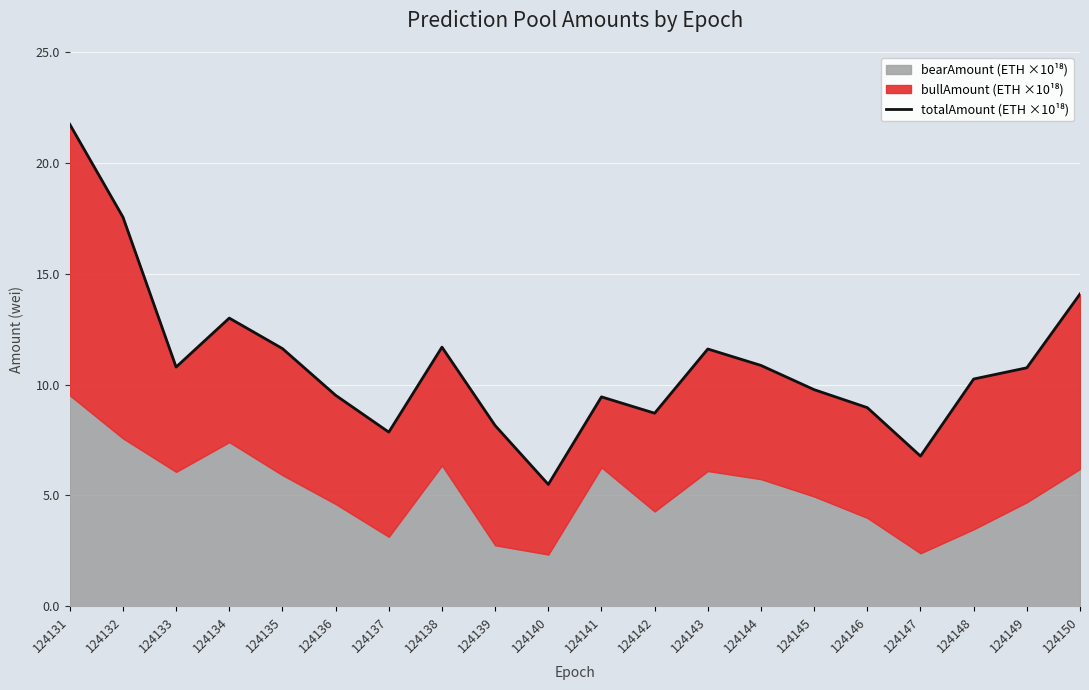

Approximately how many times larger is the value at 124136 compared to 124138?

0.8